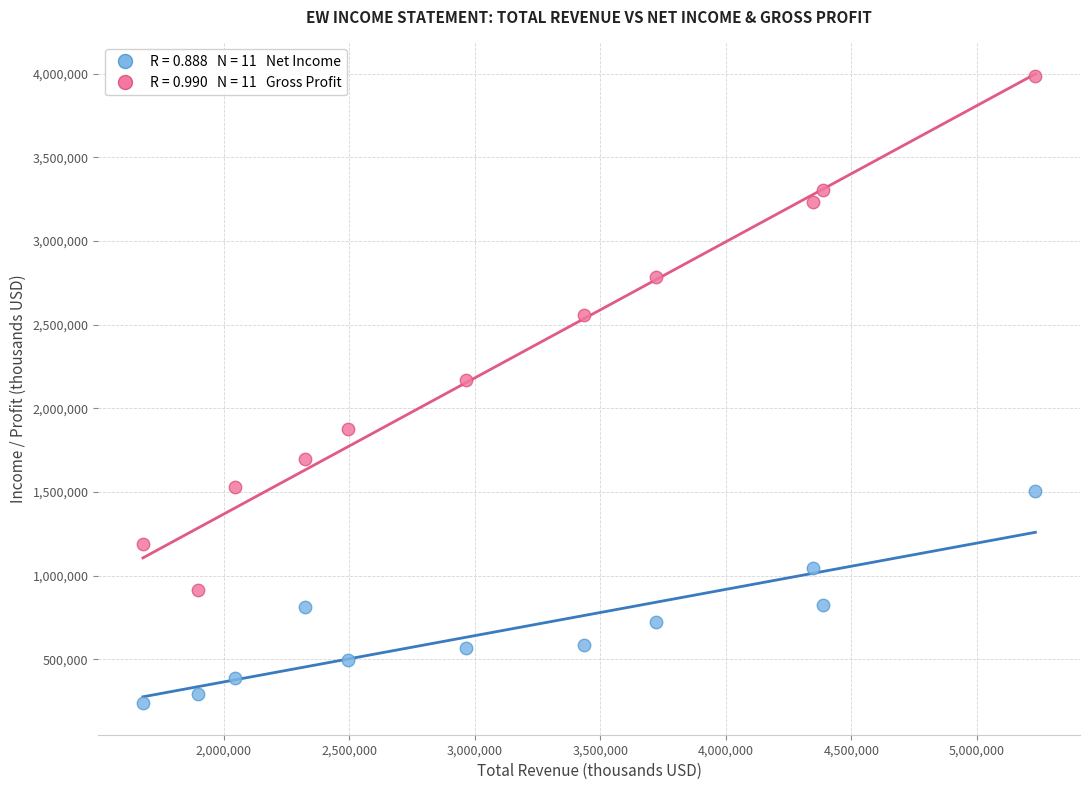

Across all series, what Y value is closest to 2110150?

2166300